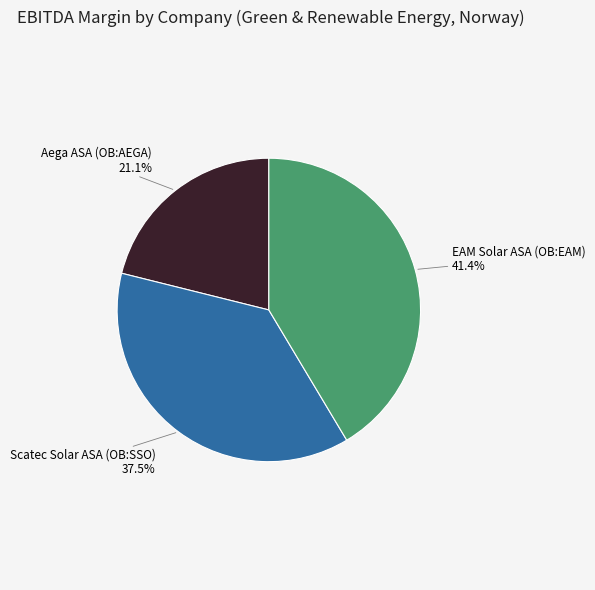

Is there any slice that represents more than half of the pie?

No